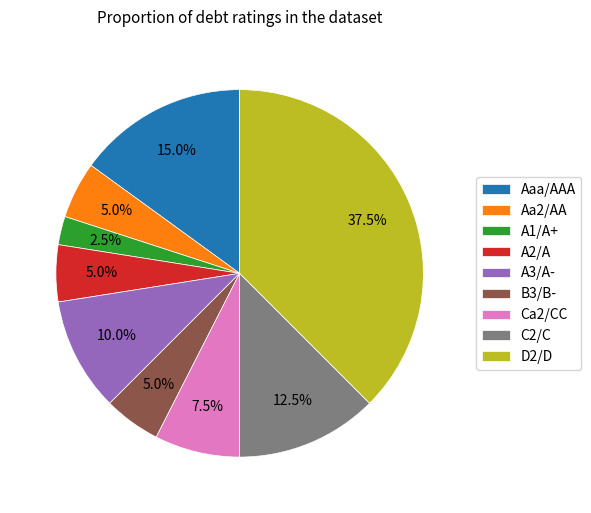

What is the largest slice in the pie chart?

D2/D